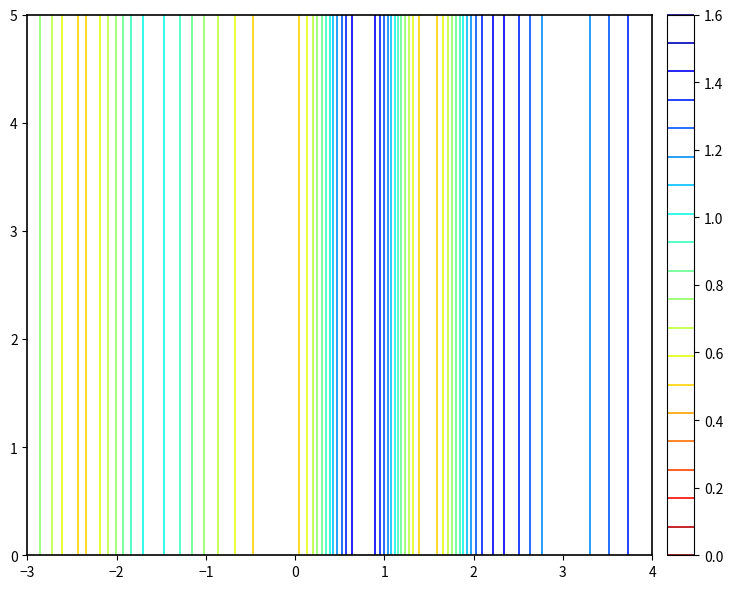

Count the values in the range 0 to 1.

12